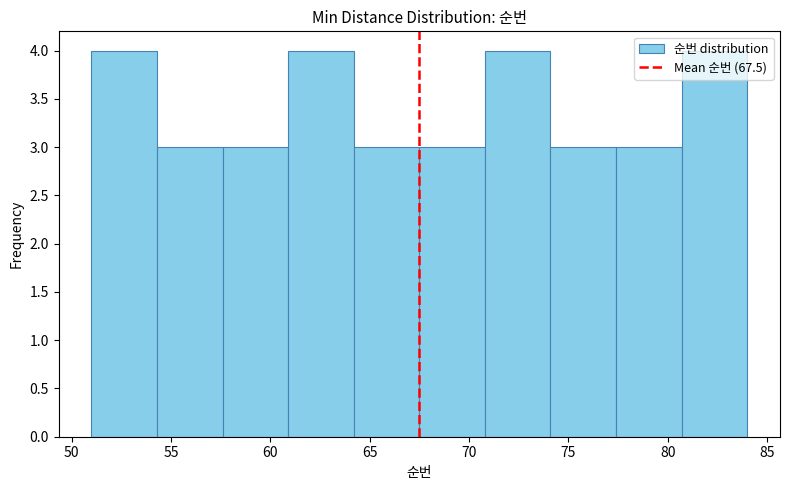

How tall is the bar that spans 60.9 to 64.2 on the x-axis? Neither the bar edges nor the heights are printed on the chart, so give them approximately, as read against the axes.

4